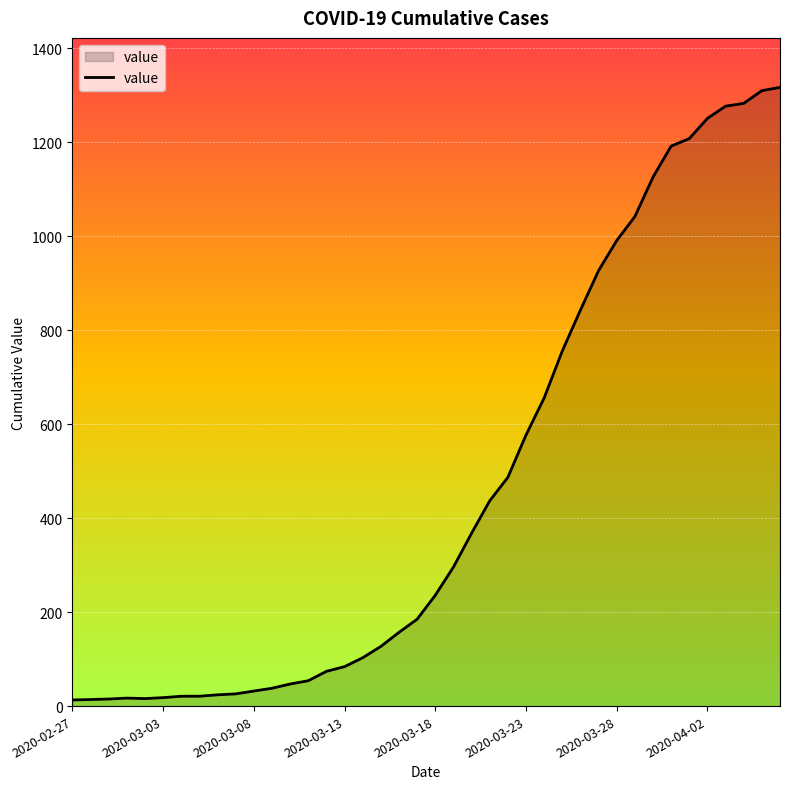

What is the maximum value shown in the chart?

1317